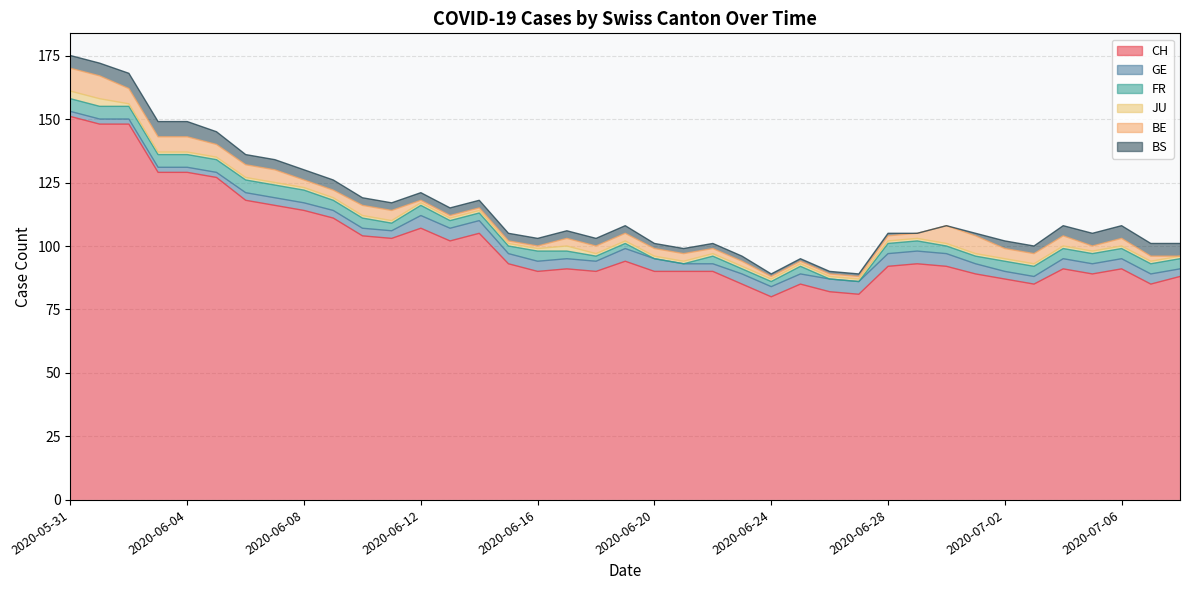

At which category does the chart reach its minimum across all series?

2020-06-20